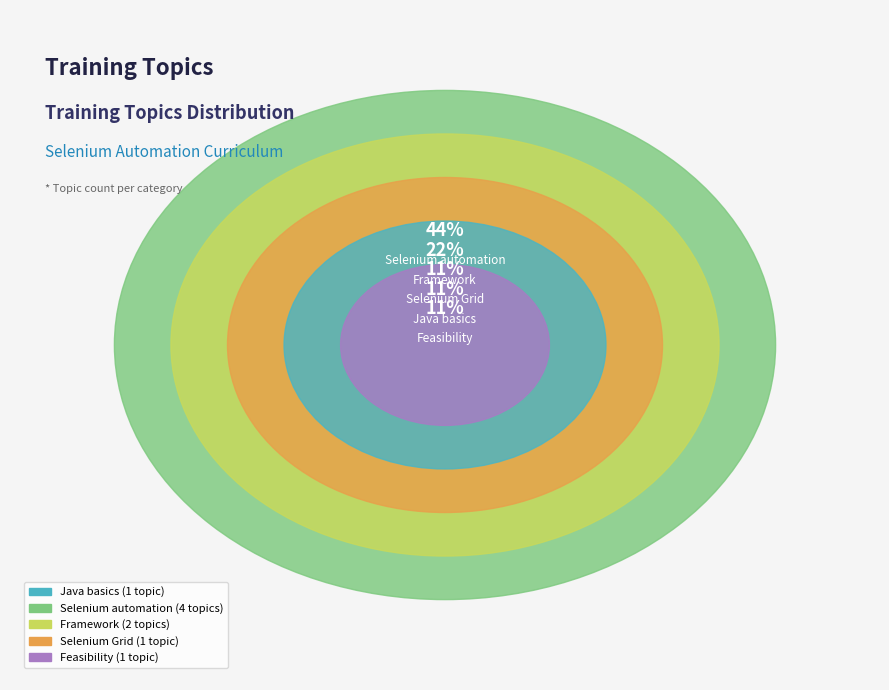

How much of the chart is everything except Selenium automation?

55.6%